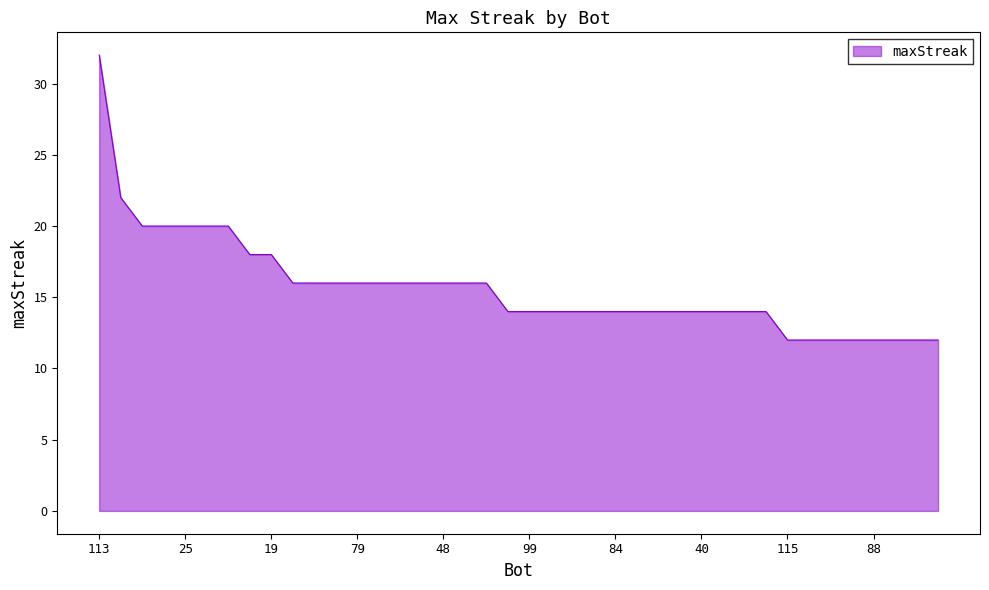

How many lines are shown in the chart?

1